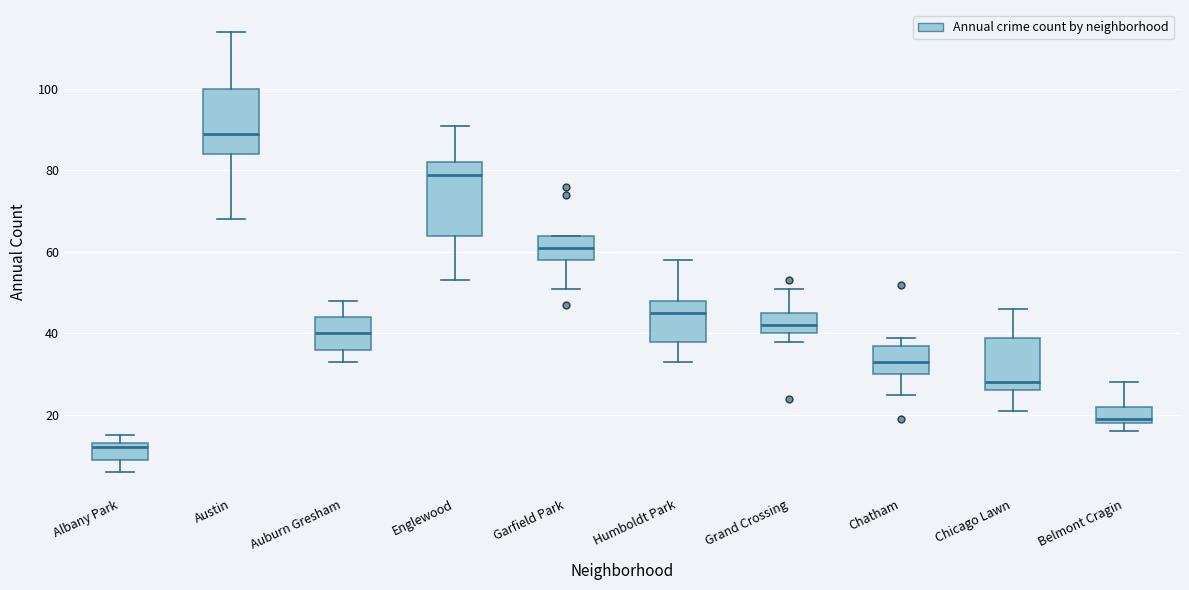

Which box's median line is the highest?

Austin